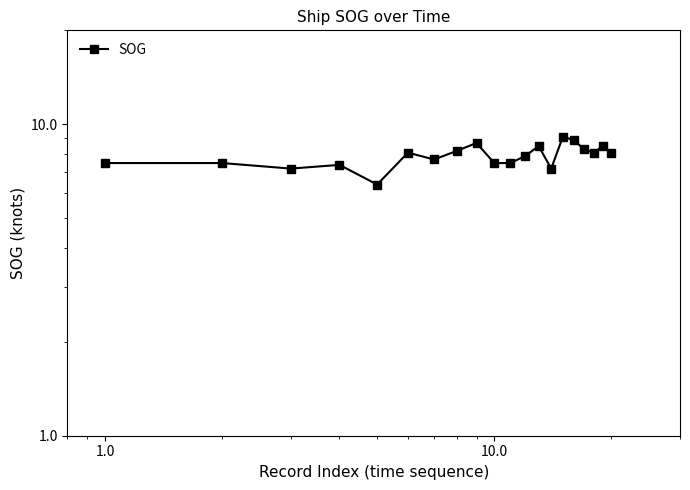

How many points are higher than both their immediate neighbors (excluding endpoints)?

6